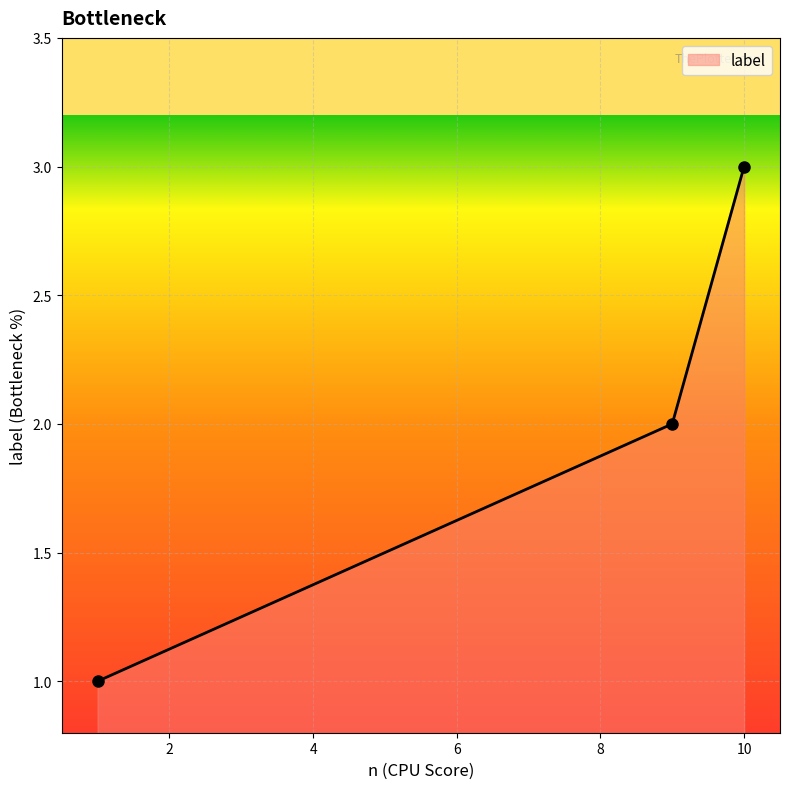

What is the maximum value shown in the chart?

3